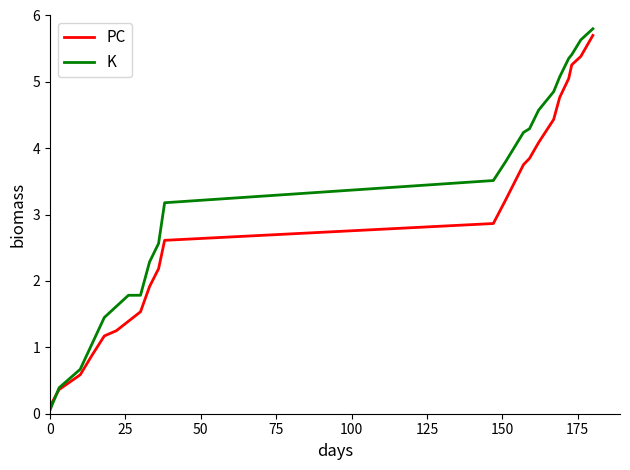

What is the difference between the maximum and minimum values in the PC series?

5.6